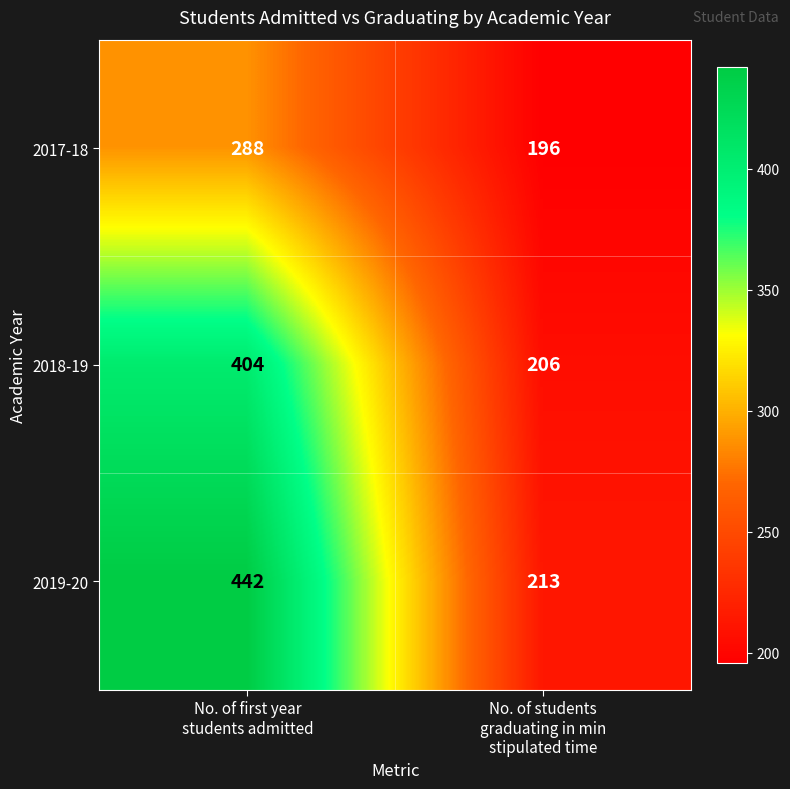

Rank the series by their average value, from highest to lowest.

2019-20, 2018-19, 2017-18